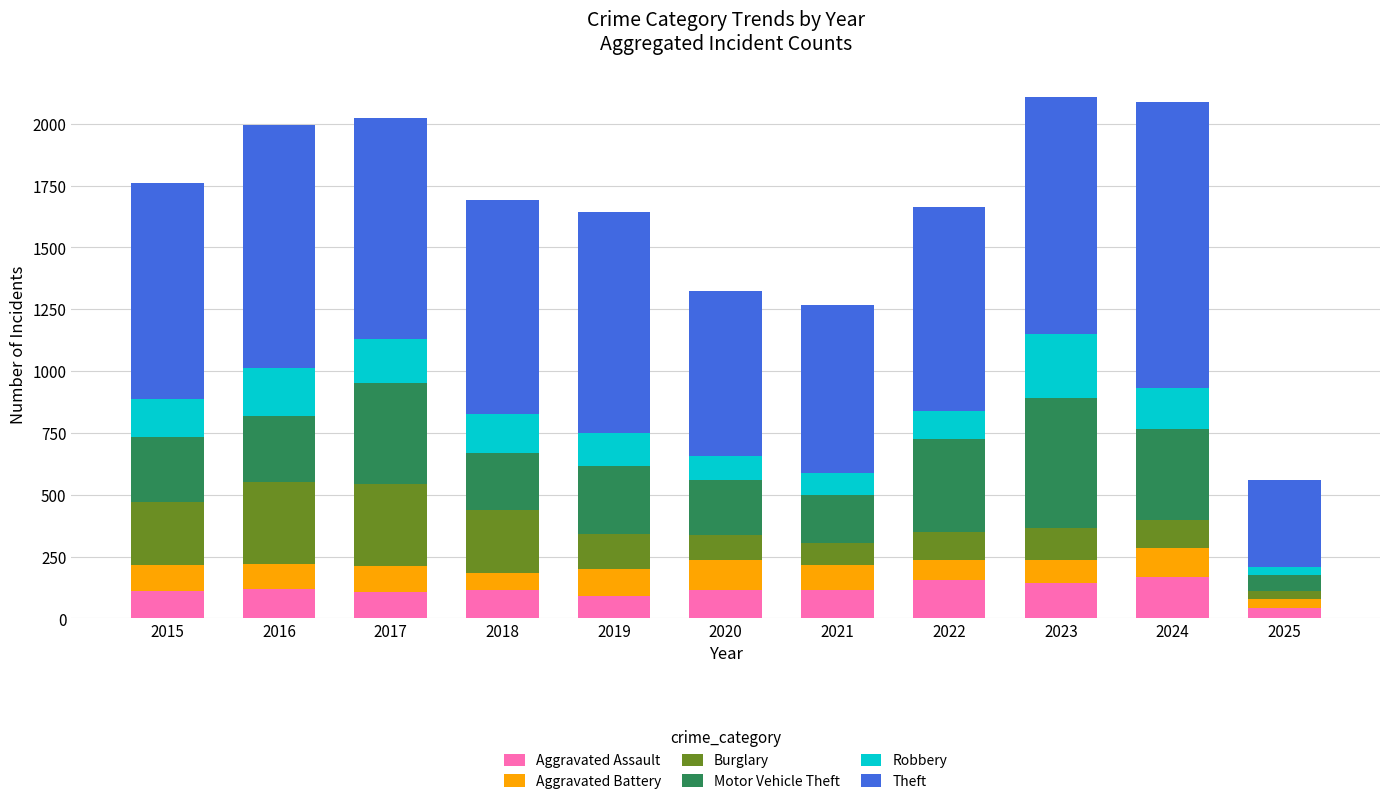

What is the total value across all series at 2020?

1322